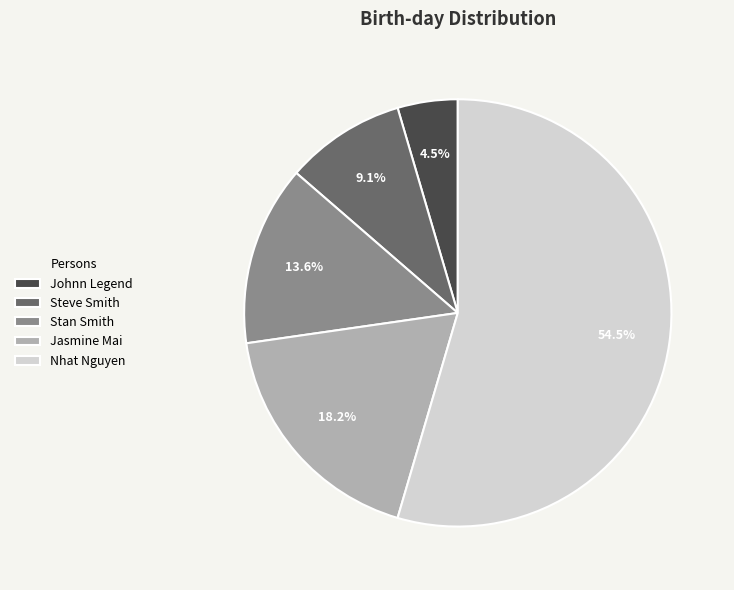

Which slice is the smallest?

Johnn Legend